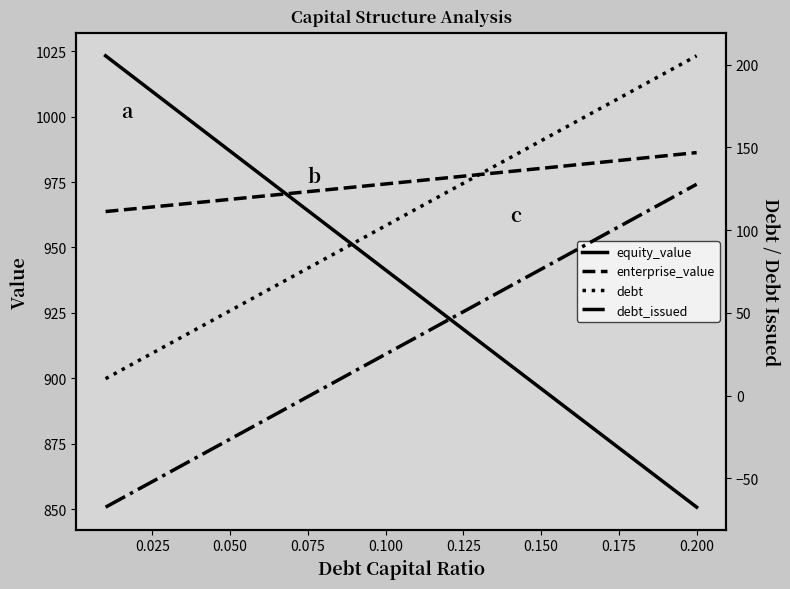

How many negative values does the debt_issued series have?

7